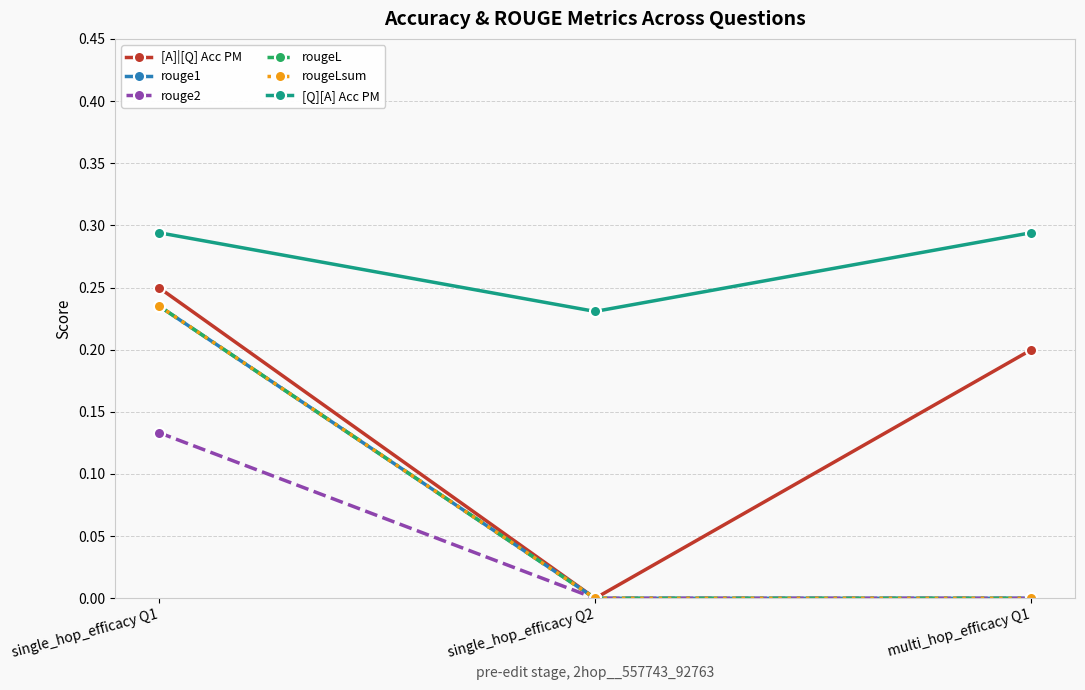

Does the chart have visible grid lines?

Yes